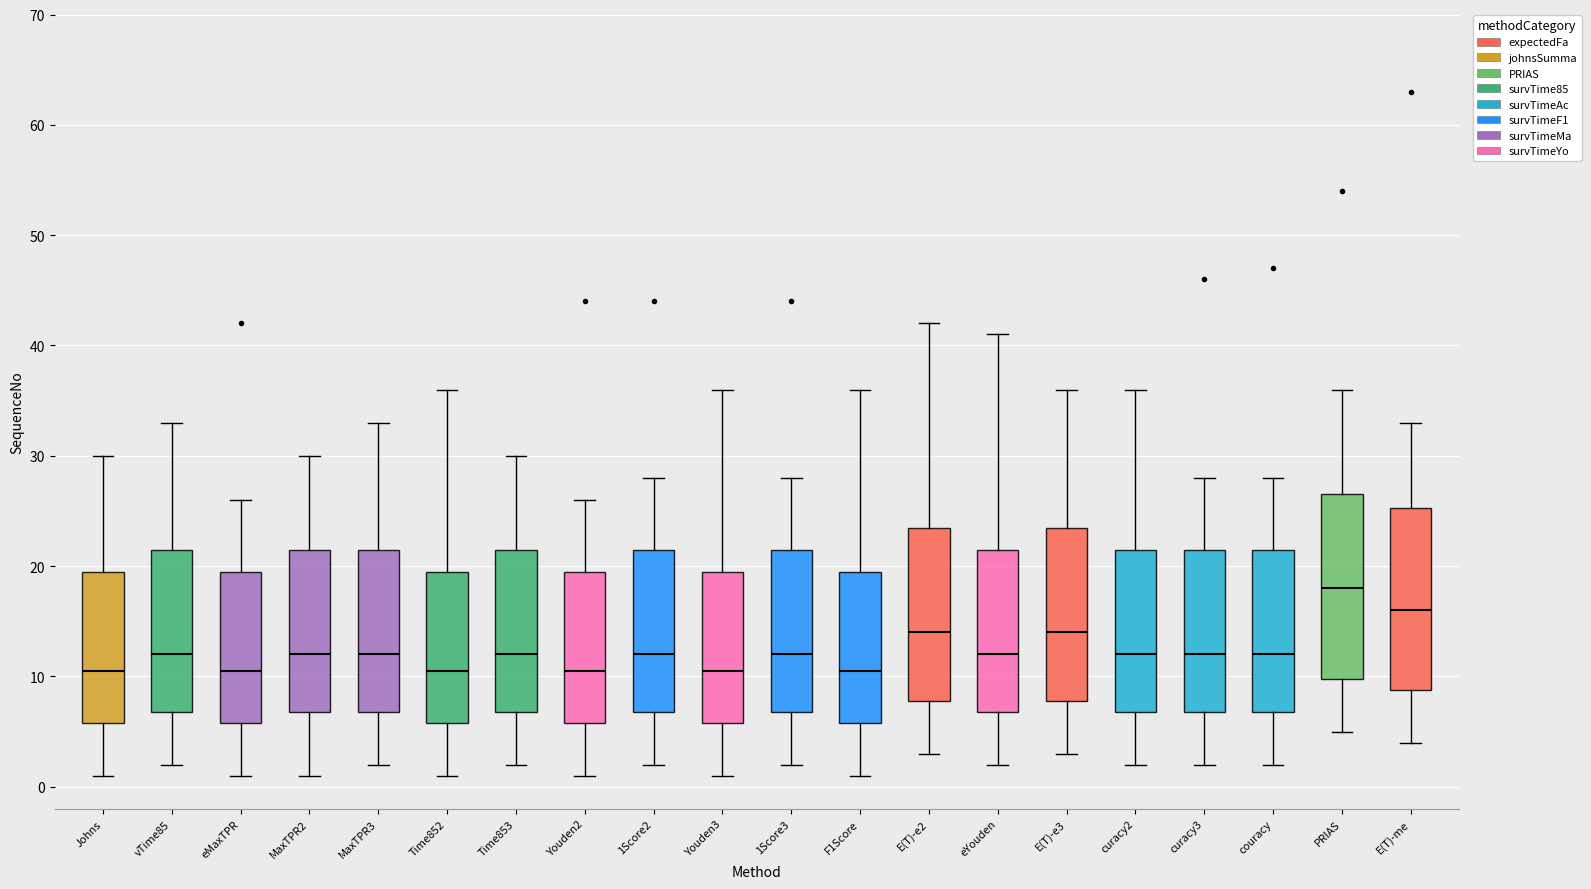

Where is the upper edge of the box for F1Score on the y-axis? The values are not printed on the chart, so give them approximately, as read against the axis.

20